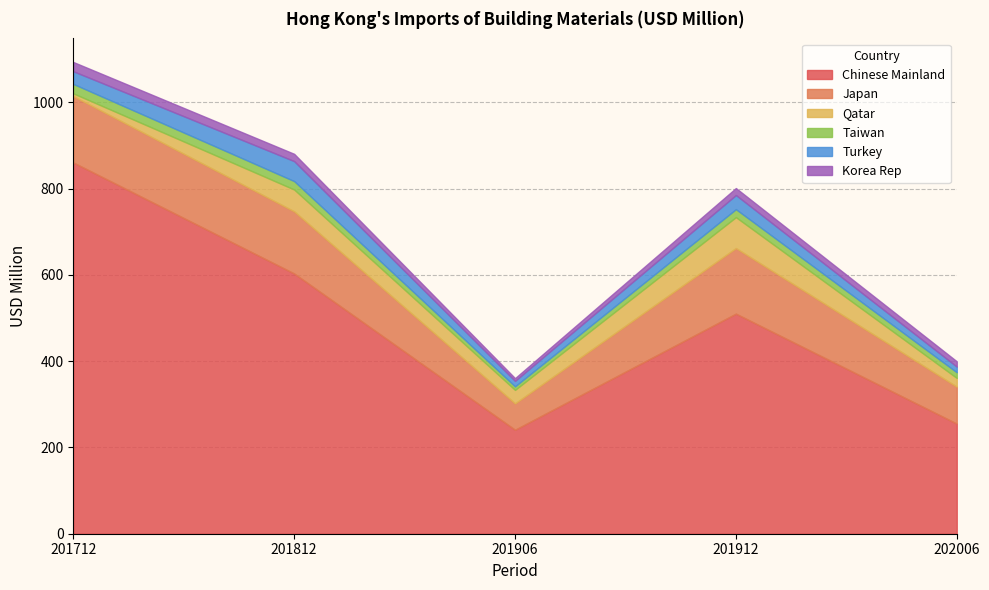

Does the chart have visible grid lines?

Yes